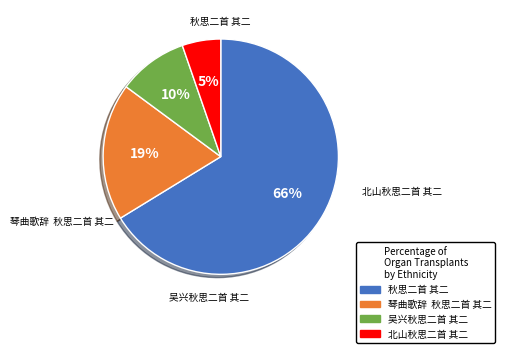

How many slices are in this pie chart?

4